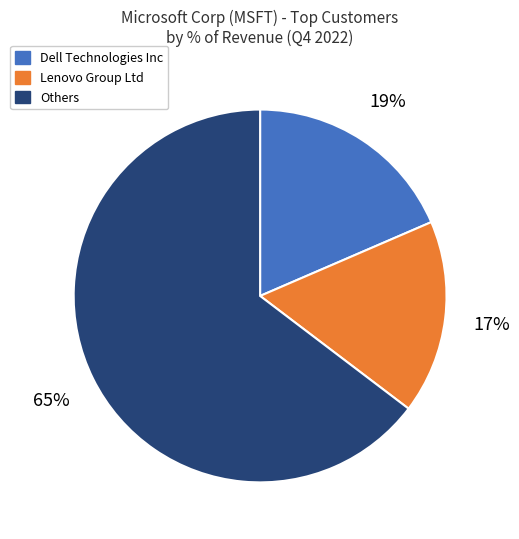

To the nearest percent, what portion does Lenovo Group Ltd represent?

17%